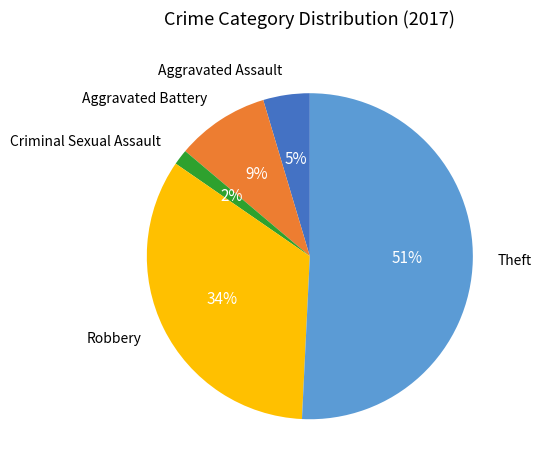

To the nearest percent, what is the difference between the largest and smallest slice percentages?

49%